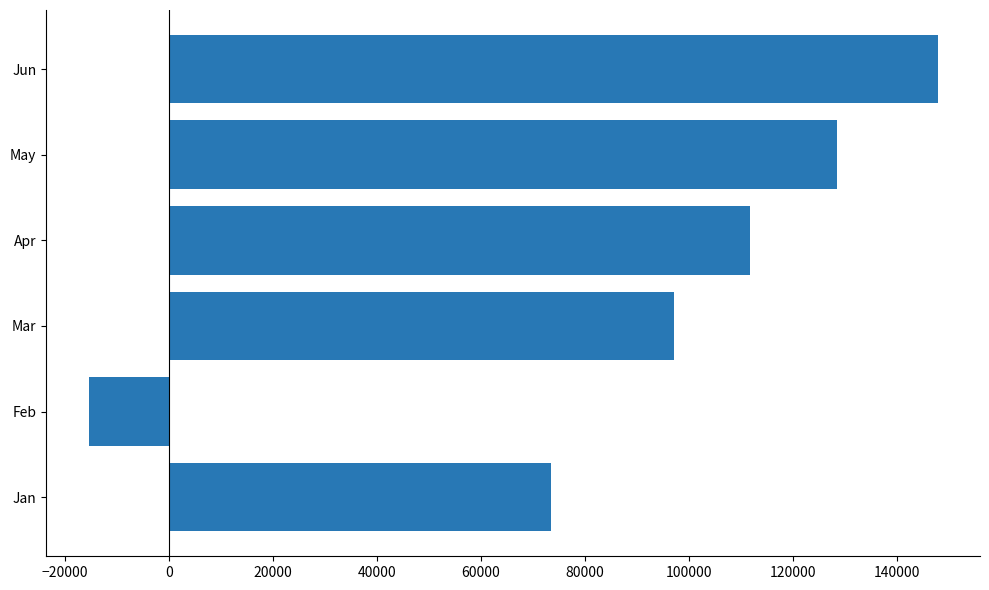

Where is the data nearest to the value 66179?

Jan